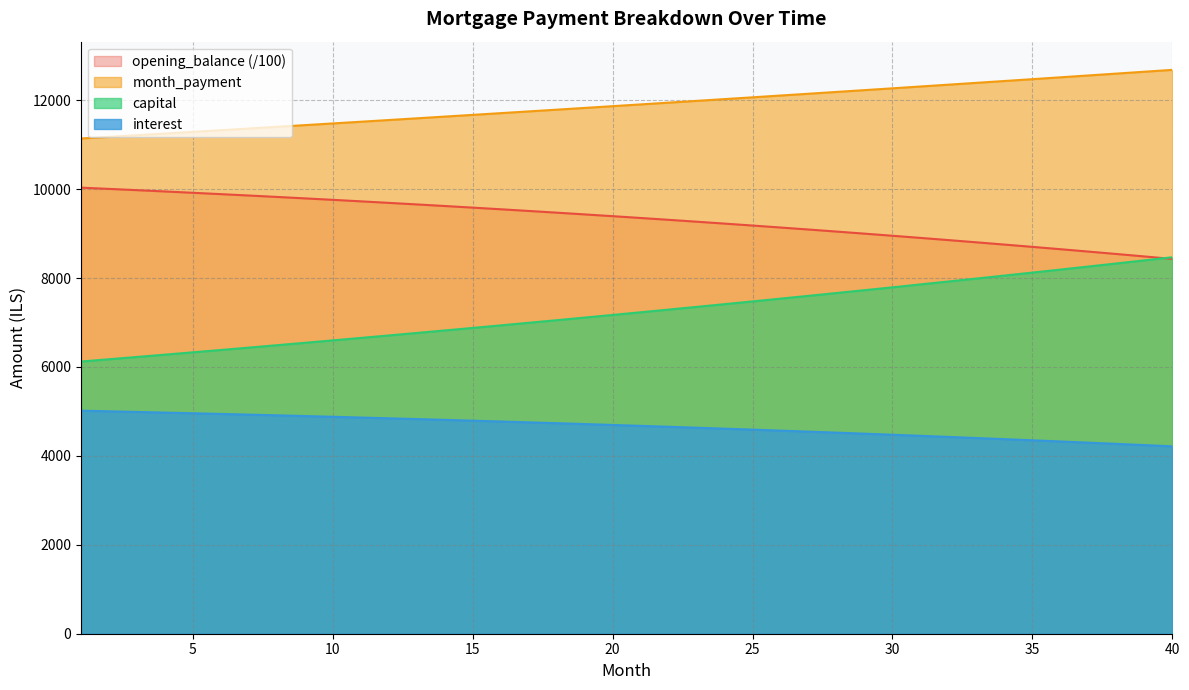

Which series has the widest spread of values?

capital